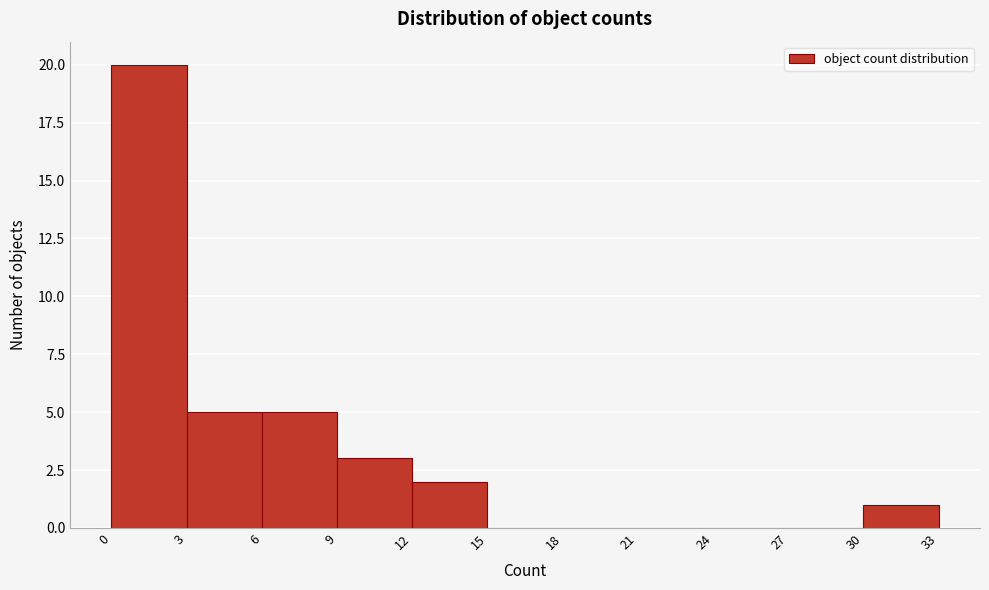

Which range on the x-axis has the tallest bar?

0 to 3